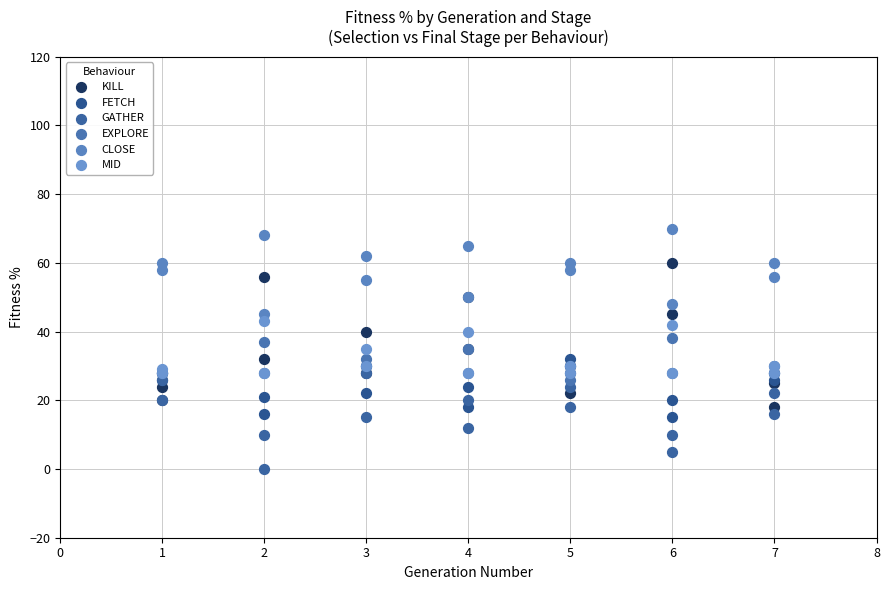

Which series contains the highest Y value?

CLOSE